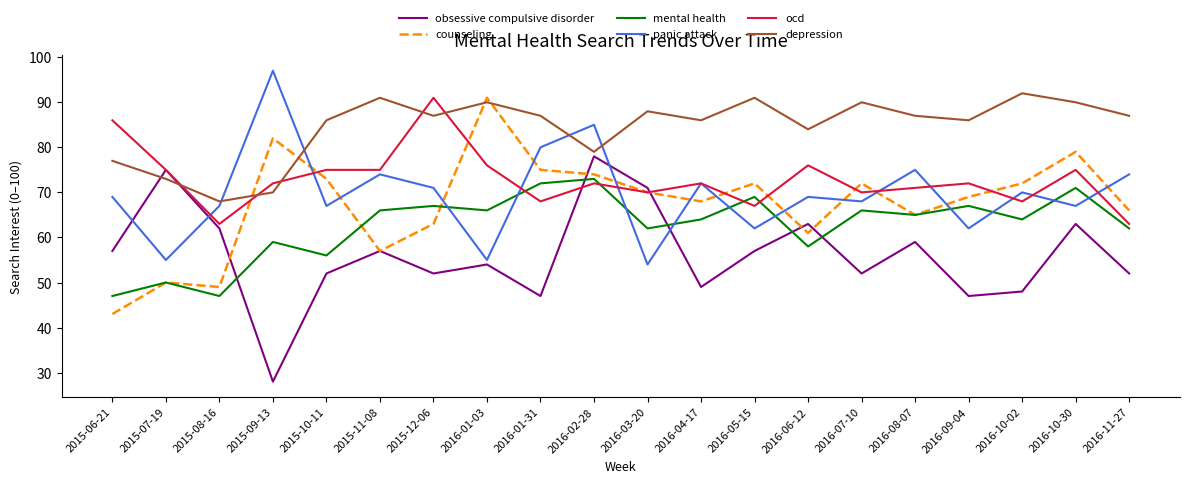

How many lines are shown in the chart?

6